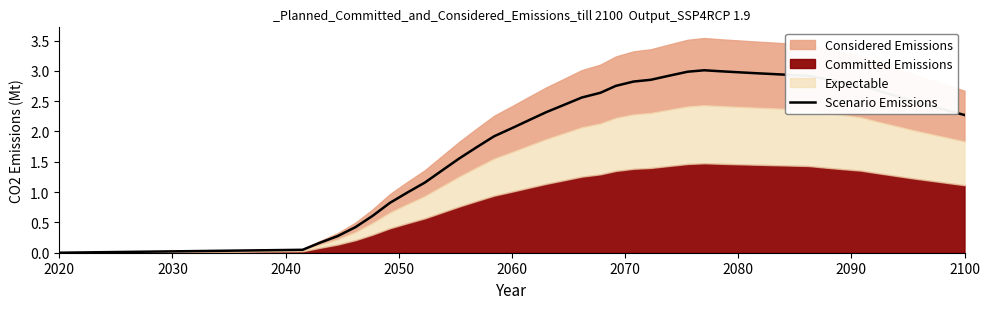

The Scenario Emissions series shows 2.3 at 2100. True or false?

True